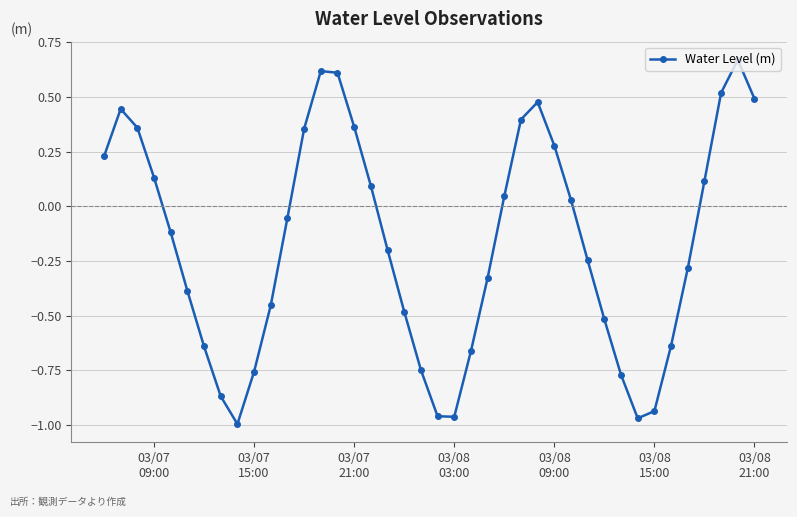

What is the difference between the second highest and minimum values?

1.6